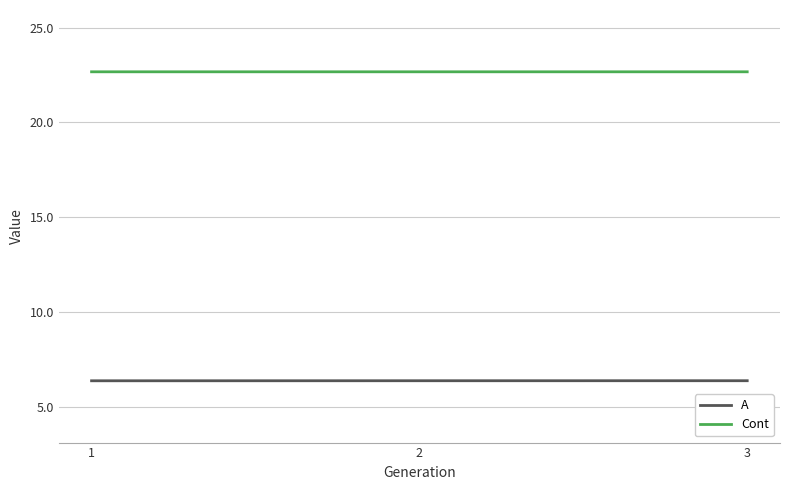

What is the minimum value for Cont?

22.7